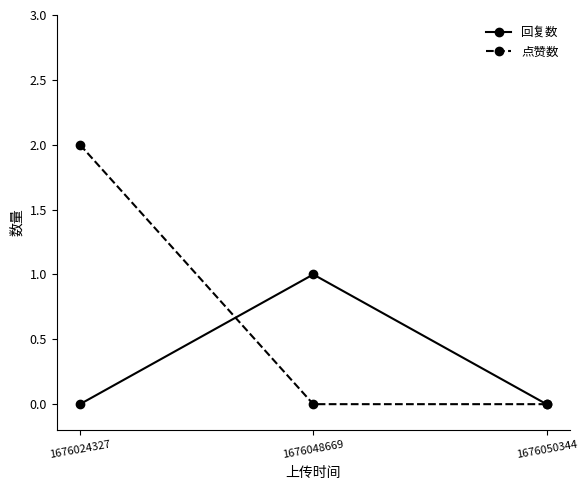

The 点赞数 series shows -1 at 1676050344. True or false?

False